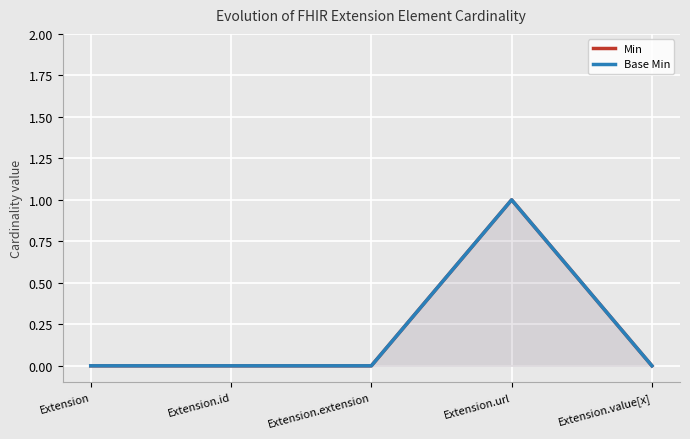

What is the difference between the maximum and minimum values in the Base Min series?

1